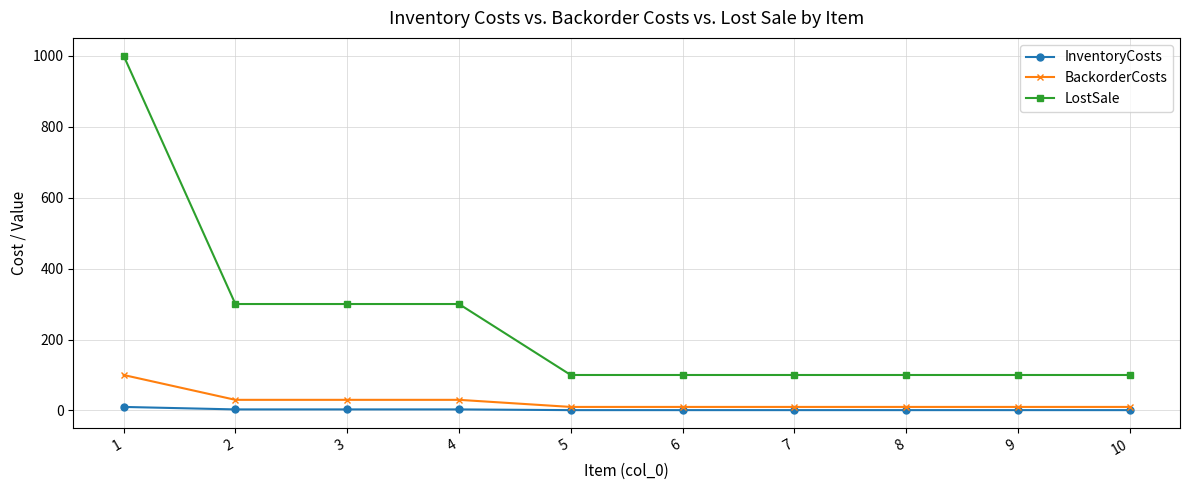

True or false: InventoryCosts and BackorderCosts intersect in this chart.

False